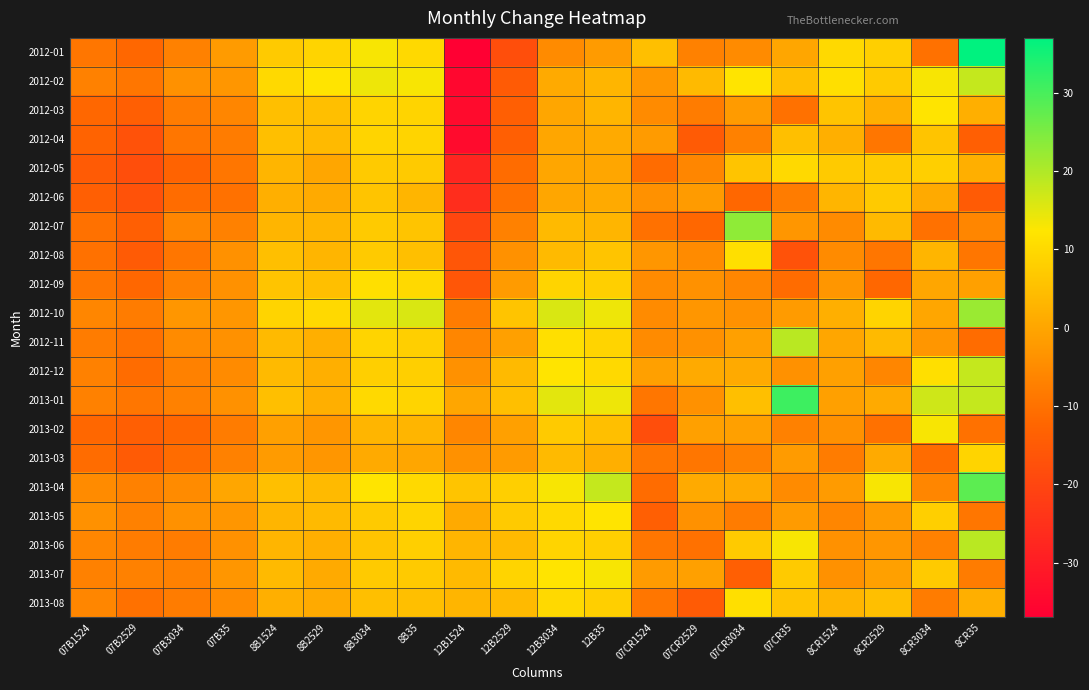

What is the spread (max minus min) of values at 8CR1524?

19